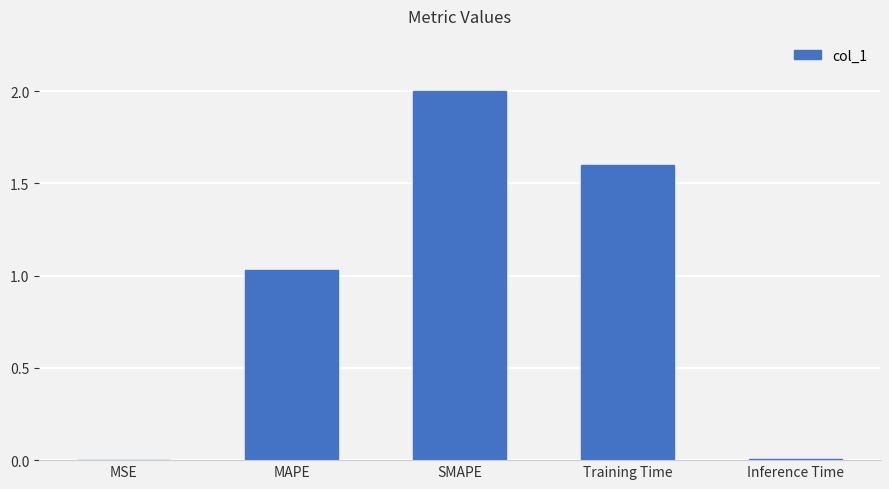

At which label does the data first exceed 1?

MAPE